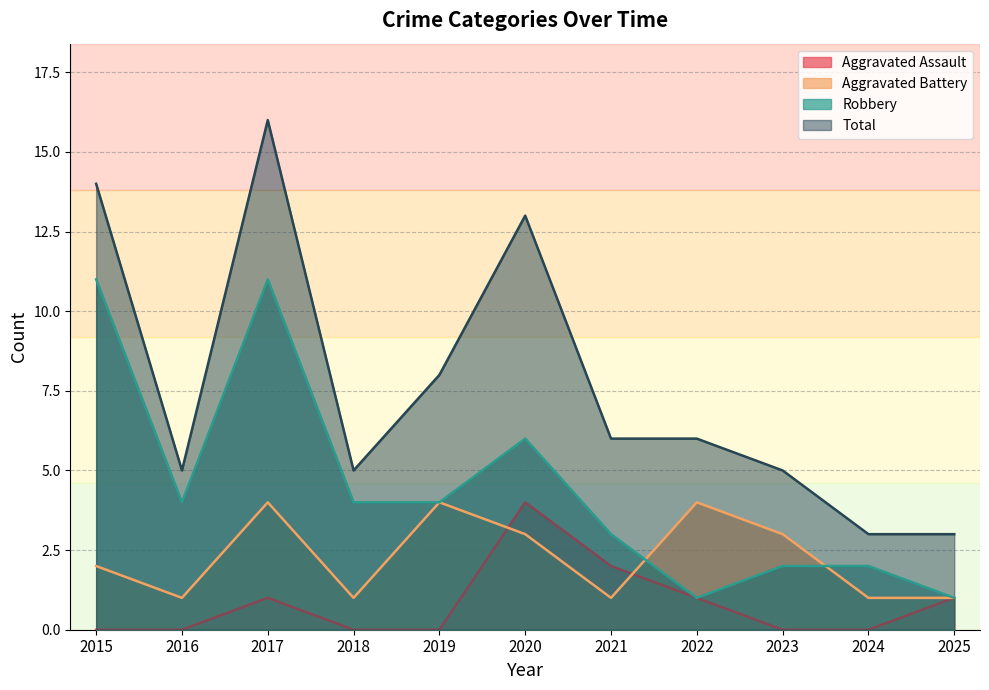

What is the difference between the second highest and minimum values in the Total series?

11